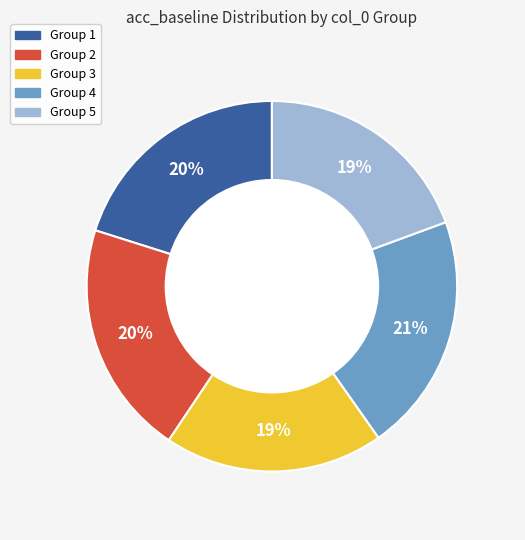

Between Group 1 and Group 3, which is larger?

Group 1